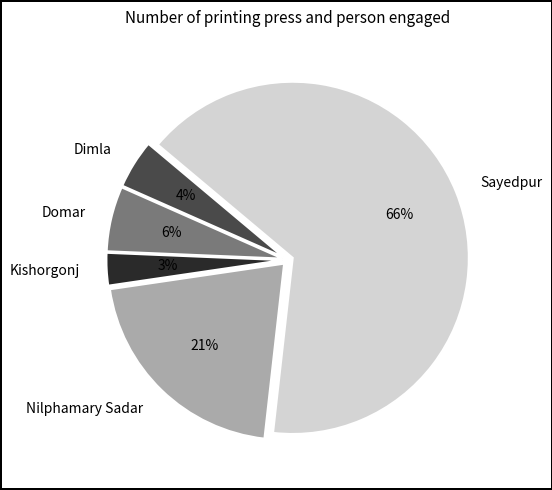

Which slice is the smallest?

Kishorgonj